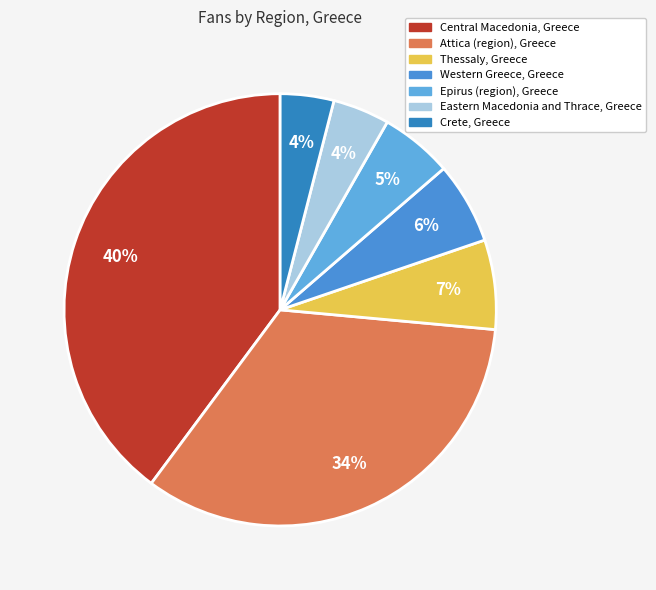

How many slices are in this pie chart?

7